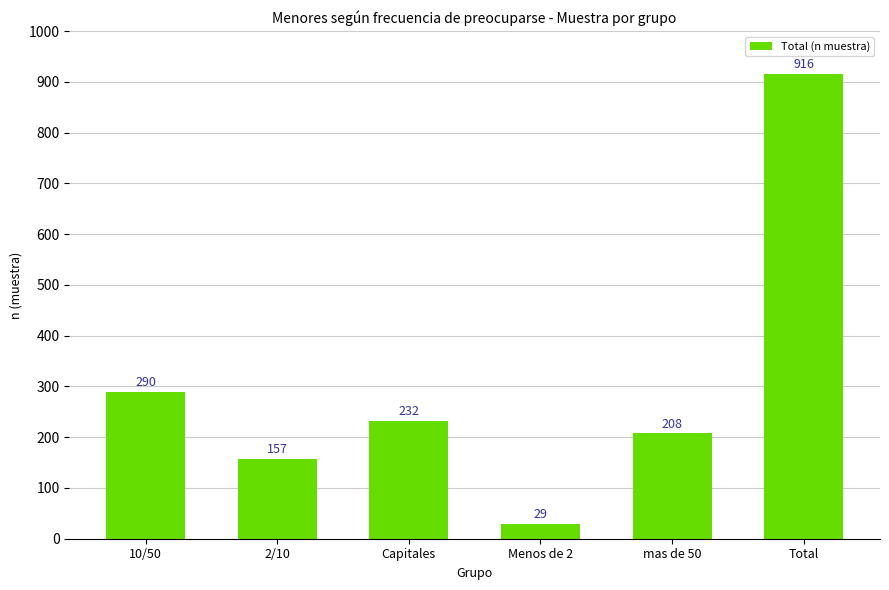

How many bars are there in total?

6